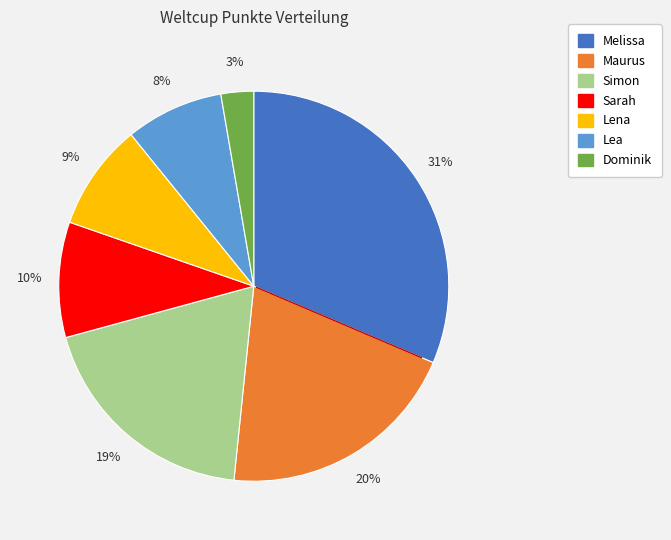

Which has a higher value, Maurus or Dominik?

Maurus